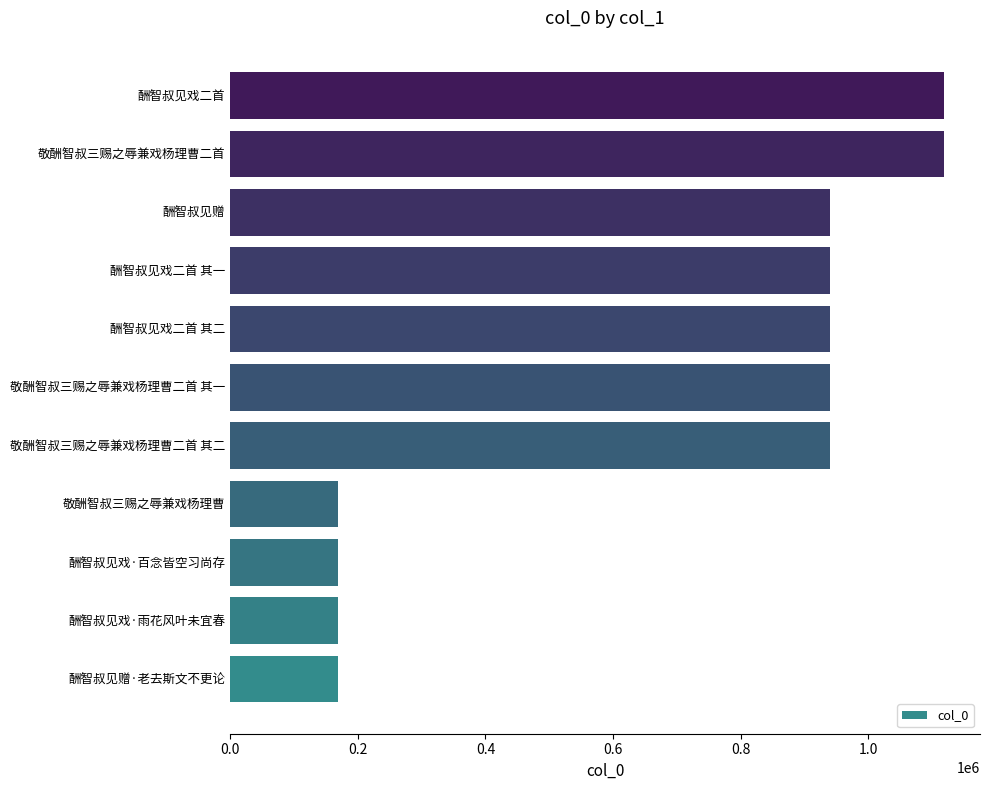

Is it true that the value at 酬智叔见戏二首 其二 is 940043?

True